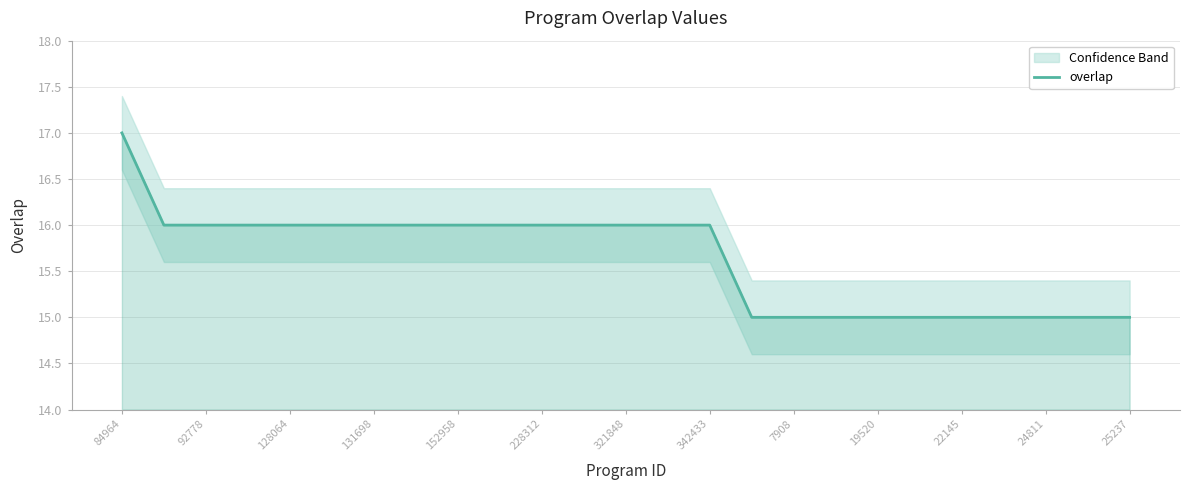

Does the chart have visible grid lines?

Yes